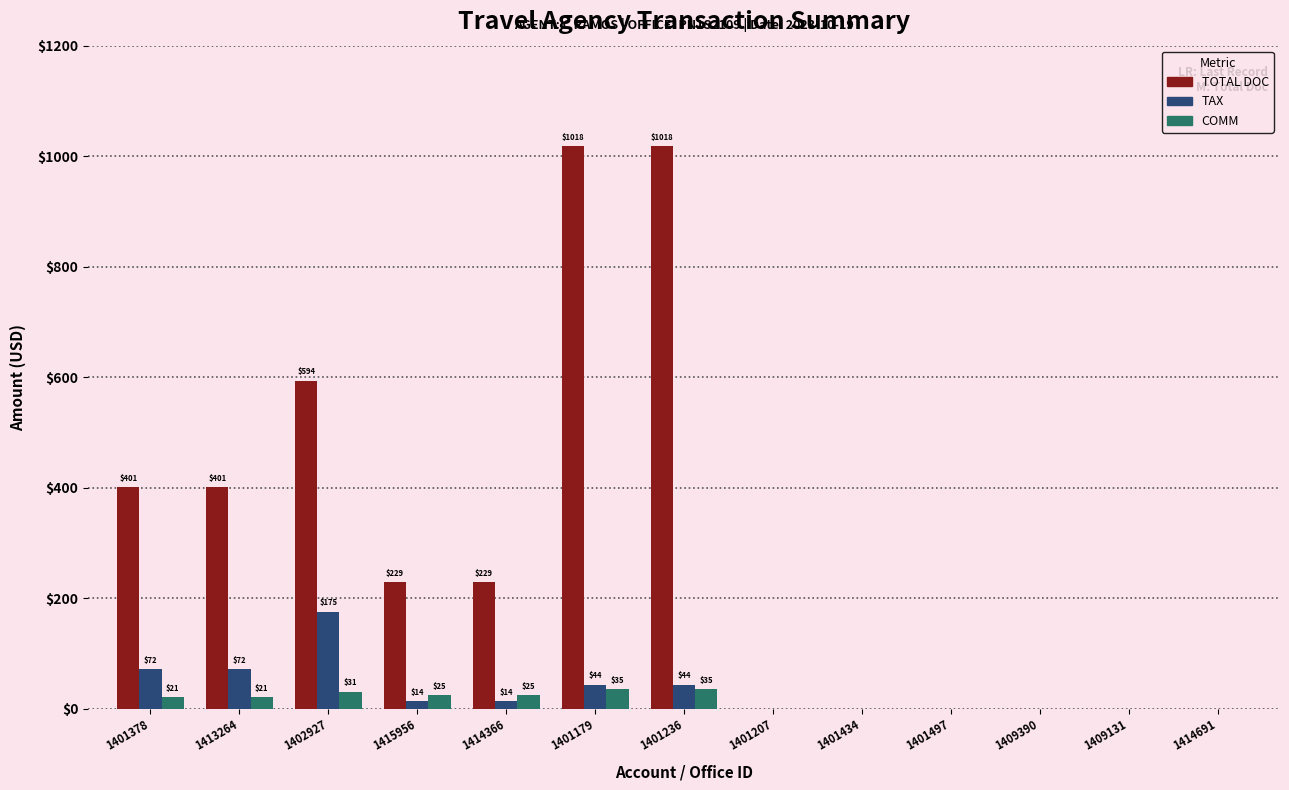

How many positive values does the TAX series have?

7